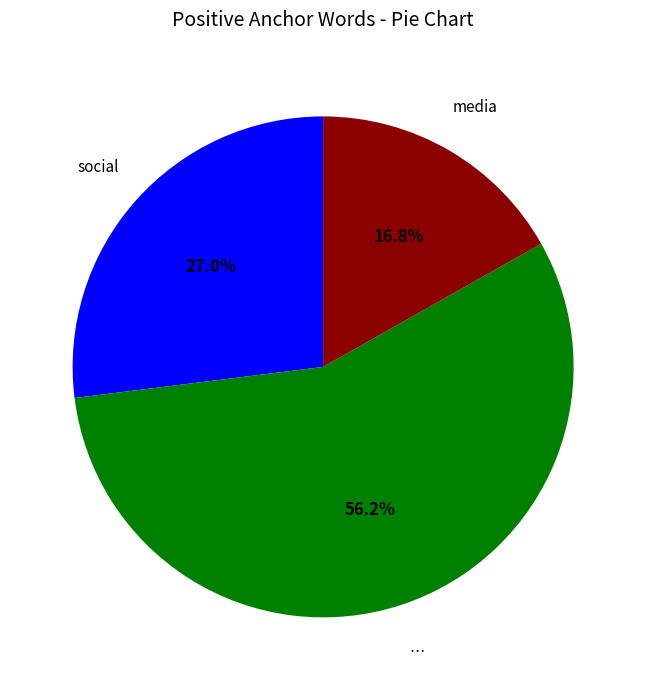

Is there any slice that represents more than half of the pie?

Yes